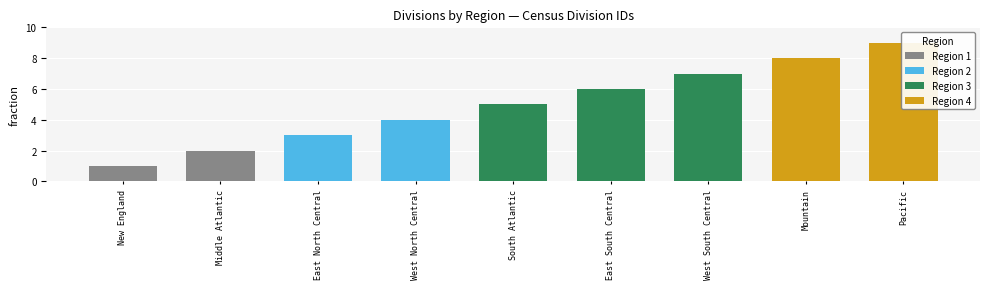

What is the label of the 3rd bar from the right?

West South Central